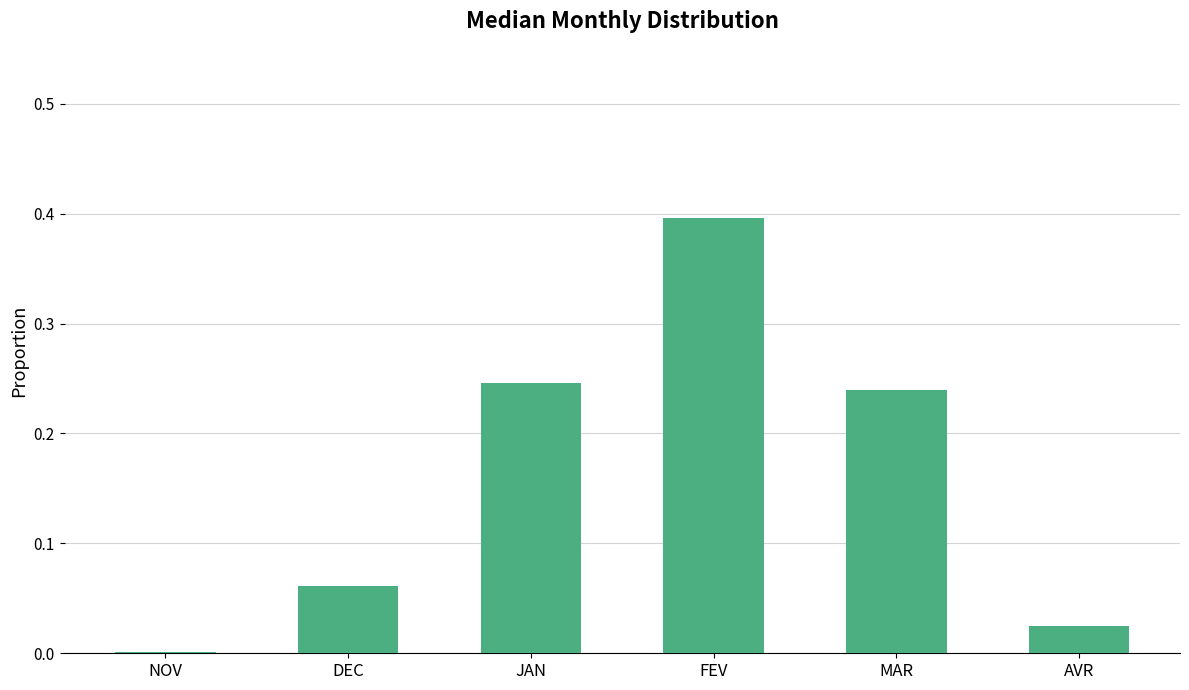

Between NOV and AVR, which is larger?

AVR